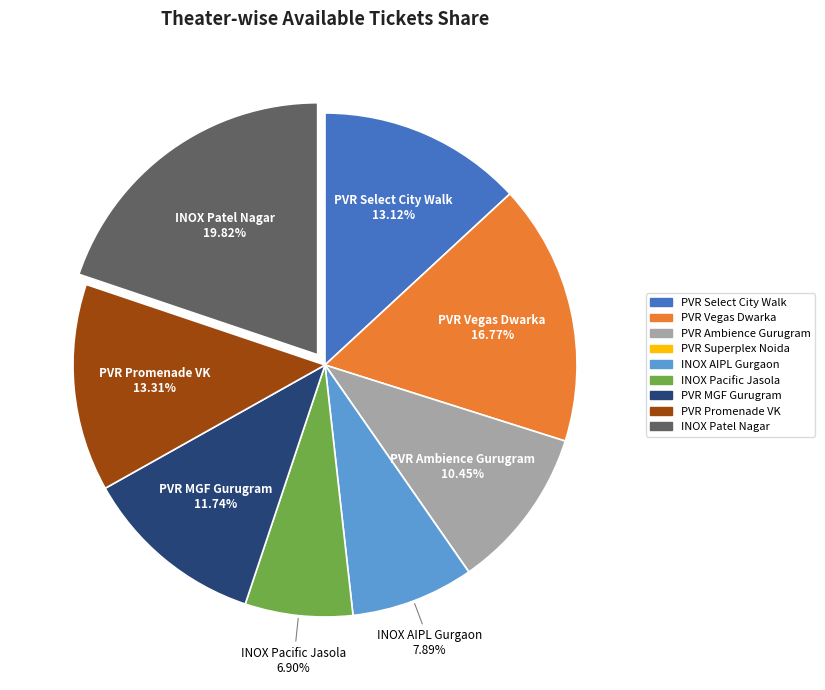

Do PVR MGF Gurugram and PVR Ambience Gurugram together represent more than half of the pie?

No